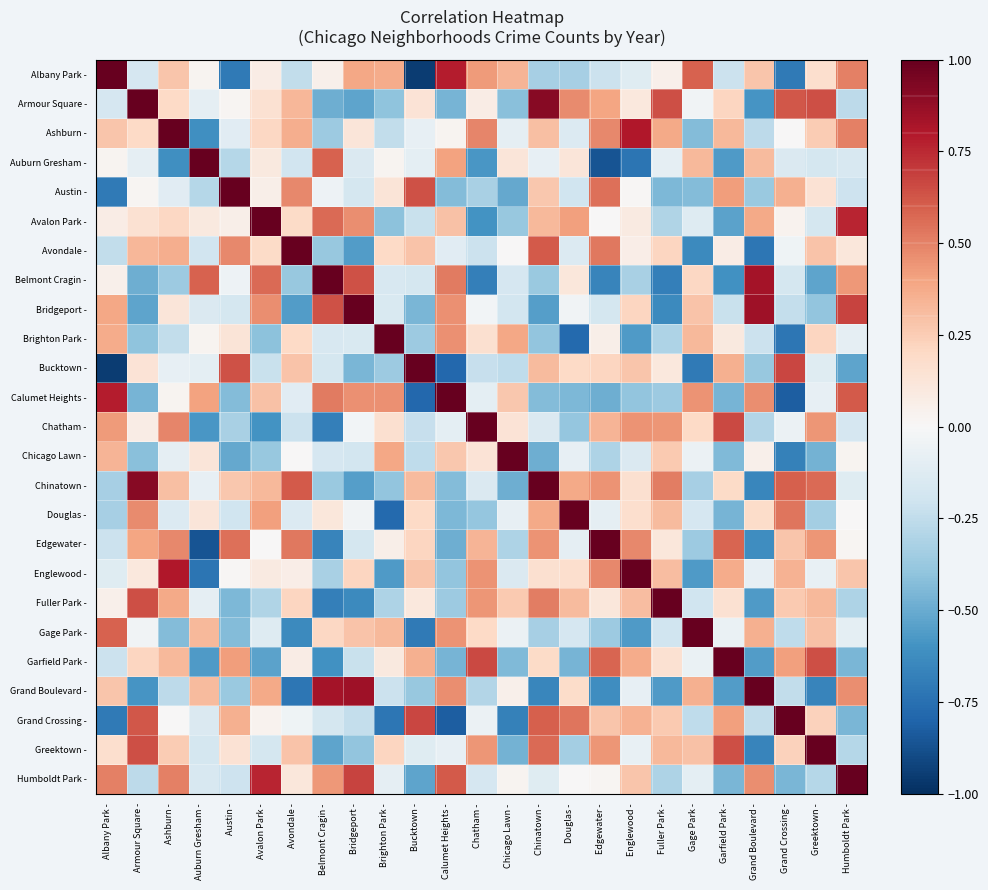

Reading left to right, list all the values displayed in this chart.

Albany Park -: Albany Park -=1.0	Armour Square -=-0.2	Ashburn -=0.3	Auburn Gresham -=0.0	Austin -=-0.7	Avalon Park -=0.1	Avondale -=-0.2	Belmont Cragin -=0.0	Bridgeport -=0.4	Brighton Park -=0.4	Bucktown -=-1.0	Calumet Heights -=0.8	Chatham -=0.4	Chicago Lawn -=0.3	Chinatown -=-0.3	Douglas -=-0.3	Edgewater -=-0.2	Englewood -=-0.1	Fuller Park -=0.1	Gage Park -=0.6	Garfield Park -=-0.2	Grand Boulevard -=0.3	Grand Crossing -=-0.7	Greektown -=0.2	Humboldt Park -=0.5
Armour Square -: Albany Park -=-0.2	Armour Square -=1.0	Ashburn -=0.2	Auburn Gresham -=-0.1	Austin -=0.0	Avalon Park -=0.2	Avondale -=0.3	Belmont Cragin -=-0.5	Bridgeport -=-0.5	Brighton Park -=-0.4	Bucktown -=0.1	Calumet Heights -=-0.5	Chatham -=0.1	Chicago Lawn -=-0.4	Chinatown -=0.9	Douglas -=0.5	Edgewater -=0.4	Englewood -=0.1	Fuller Park -=0.6	Gage Park -=-0.0	Garfield Park -=0.2	Grand Boulevard -=-0.6	Grand Crossing -=0.6	Greektown -=0.6	Humboldt Park -=-0.3
Ashburn -: Albany Park -=0.3	Armour Square -=0.2	Ashburn -=1.0	Auburn Gresham -=-0.6	Austin -=-0.1	Avalon Park -=0.2	Avondale -=0.4	Belmont Cragin -=-0.4	Bridgeport -=0.1	Brighton Park -=-0.2	Bucktown -=-0.1	Calumet Heights -=0.0	Chatham -=0.5	Chicago Lawn -=-0.1	Chinatown -=0.3	Douglas -=-0.1	Edgewater -=0.5	Englewood -=0.8	Fuller Park -=0.4	Gage Park -=-0.4	Garfield Park -=0.3	Grand Boulevard -=-0.3	Grand Crossing -=0.0	Greektown -=0.3	Humboldt Park -=0.5
Auburn Gresham -: Albany Park -=0.0	Armour Square -=-0.1	Ashburn -=-0.6	Auburn Gresham -=1.0	Austin -=-0.3	Avalon Park -=0.1	Avondale -=-0.2	Belmont Cragin -=0.6	Bridgeport -=-0.1	Brighton Park -=0.0	Bucktown -=-0.1	Calumet Heights -=0.4	Chatham -=-0.6	Chicago Lawn -=0.1	Chinatown -=-0.1	Douglas -=0.1	Edgewater -=-0.9	Englewood -=-0.7	Fuller Park -=-0.1	Gage Park -=0.3	Garfield Park -=-0.6	Grand Boulevard -=0.3	Grand Crossing -=-0.1	Greektown -=-0.2	Humboldt Park -=-0.2
Austin -: Albany Park -=-0.7	Armour Square -=0.0	Ashburn -=-0.1	Auburn Gresham -=-0.3	Austin -=1.0	Avalon Park -=0.1	Avondale -=0.5	Belmont Cragin -=-0.1	Bridgeport -=-0.2	Brighton Park -=0.1	Bucktown -=0.6	Calumet Heights -=-0.4	Chatham -=-0.3	Chicago Lawn -=-0.5	Chinatown -=0.3	Douglas -=-0.2	Edgewater -=0.6	Englewood -=0.0	Fuller Park -=-0.5	Gage Park -=-0.4	Garfield Park -=0.4	Grand Boulevard -=-0.4	Grand Crossing -=0.4	Greektown -=0.1	Humboldt Park -=-0.2
Avalon Park -: Albany Park -=0.1	Armour Square -=0.2	Ashburn -=0.2	Auburn Gresham -=0.1	Austin -=0.1	Avalon Park -=1.0	Avondale -=0.2	Belmont Cragin -=0.6	Bridgeport -=0.5	Brighton Park -=-0.4	Bucktown -=-0.2	Calumet Heights -=0.3	Chatham -=-0.6	Chicago Lawn -=-0.4	Chinatown -=0.3	Douglas -=0.4	Edgewater -=0.0	Englewood -=0.1	Fuller Park -=-0.3	Gage Park -=-0.1	Garfield Park -=-0.5	Grand Boulevard -=0.4	Grand Crossing -=0.0	Greektown -=-0.2	Humboldt Park -=0.8
Avondale -: Albany Park -=-0.2	Armour Square -=0.3	Ashburn -=0.4	Auburn Gresham -=-0.2	Austin -=0.5	Avalon Park -=0.2	Avondale -=1.0	Belmont Cragin -=-0.4	Bridgeport -=-0.6	Brighton Park -=0.2	Bucktown -=0.3	Calumet Heights -=-0.1	Chatham -=-0.2	Chicago Lawn -=0.0	Chinatown -=0.6	Douglas -=-0.1	Edgewater -=0.5	Englewood -=0.1	Fuller Park -=0.2	Gage Park -=-0.6	Garfield Park -=0.1	Grand Boulevard -=-0.7	Grand Crossing -=-0.0	Greektown -=0.3	Humboldt Park -=0.1
Belmont Cragin -: Albany Park -=0.0	Armour Square -=-0.5	Ashburn -=-0.4	Auburn Gresham -=0.6	Austin -=-0.1	Avalon Park -=0.6	Avondale -=-0.4	Belmont Cragin -=1.0	Bridgeport -=0.6	Brighton Park -=-0.2	Bucktown -=-0.2	Calumet Heights -=0.5	Chatham -=-0.7	Chicago Lawn -=-0.2	Chinatown -=-0.4	Douglas -=0.1	Edgewater -=-0.7	Englewood -=-0.3	Fuller Park -=-0.7	Gage Park -=0.2	Garfield Park -=-0.6	Grand Boulevard -=0.8	Grand Crossing -=-0.2	Greektown -=-0.5	Humboldt Park -=0.4
Bridgeport -: Albany Park -=0.4	Armour Square -=-0.5	Ashburn -=0.1	Auburn Gresham -=-0.1	Austin -=-0.2	Avalon Park -=0.5	Avondale -=-0.6	Belmont Cragin -=0.6	Bridgeport -=1.0	Brighton Park -=-0.2	Bucktown -=-0.5	Calumet Heights -=0.5	Chatham -=-0.0	Chicago Lawn -=-0.2	Chinatown -=-0.5	Douglas -=-0.0	Edgewater -=-0.2	Englewood -=0.2	Fuller Park -=-0.6	Gage Park -=0.3	Garfield Park -=-0.2	Grand Boulevard -=0.8	Grand Crossing -=-0.2	Greektown -=-0.4	Humboldt Park -=0.7
Brighton Park -: Albany Park -=0.4	Armour Square -=-0.4	Ashburn -=-0.2	Auburn Gresham -=0.0	Austin -=0.1	Avalon Park -=-0.4	Avondale -=0.2	Belmont Cragin -=-0.2	Bridgeport -=-0.2	Brighton Park -=1.0	Bucktown -=-0.4	Calumet Heights -=0.5	Chatham -=0.2	Chicago Lawn -=0.4	Chinatown -=-0.4	Douglas -=-0.8	Edgewater -=0.1	Englewood -=-0.6	Fuller Park -=-0.3	Gage Park -=0.3	Garfield Park -=0.1	Grand Boulevard -=-0.2	Grand Crossing -=-0.7	Greektown -=0.2	Humboldt Park -=-0.1
Bucktown -: Albany Park -=-1.0	Armour Square -=0.1	Ashburn -=-0.1	Auburn Gresham -=-0.1	Austin -=0.6	Avalon Park -=-0.2	Avondale -=0.3	Belmont Cragin -=-0.2	Bridgeport -=-0.5	Brighton Park -=-0.4	Bucktown -=1.0	Calumet Heights -=-0.8	Chatham -=-0.2	Chicago Lawn -=-0.3	Chinatown -=0.3	Douglas -=0.2	Edgewater -=0.2	Englewood -=0.3	Fuller Park -=0.1	Gage Park -=-0.7	Garfield Park -=0.4	Grand Boulevard -=-0.4	Grand Crossing -=0.7	Greektown -=-0.1	Humboldt Park -=-0.5
Calumet Heights -: Albany Park -=0.8	Armour Square -=-0.5	Ashburn -=0.0	Auburn Gresham -=0.4	Austin -=-0.4	Avalon Park -=0.3	Avondale -=-0.1	Belmont Cragin -=0.5	Bridgeport -=0.5	Brighton Park -=0.5	Bucktown -=-0.8	Calumet Heights -=1.0	Chatham -=-0.1	Chicago Lawn -=0.3	Chinatown -=-0.4	Douglas -=-0.4	Edgewater -=-0.5	Englewood -=-0.4	Fuller Park -=-0.4	Gage Park -=0.5	Garfield Park -=-0.5	Grand Boulevard -=0.5	Grand Crossing -=-0.8	Greektown -=-0.1	Humboldt Park -=0.6
Chatham -: Albany Park -=0.4	Armour Square -=0.1	Ashburn -=0.5	Auburn Gresham -=-0.6	Austin -=-0.3	Avalon Park -=-0.6	Avondale -=-0.2	Belmont Cragin -=-0.7	Bridgeport -=-0.0	Brighton Park -=0.2	Bucktown -=-0.2	Calumet Heights -=-0.1	Chatham -=1.0	Chicago Lawn -=0.1	Chinatown -=-0.1	Douglas -=-0.4	Edgewater -=0.3	Englewood -=0.4	Fuller Park -=0.4	Gage Park -=0.2	Garfield Park -=0.7	Grand Boulevard -=-0.3	Grand Crossing -=-0.1	Greektown -=0.4	Humboldt Park -=-0.2
Chicago Lawn -: Albany Park -=0.3	Armour Square -=-0.4	Ashburn -=-0.1	Auburn Gresham -=0.1	Austin -=-0.5	Avalon Park -=-0.4	Avondale -=0.0	Belmont Cragin -=-0.2	Bridgeport -=-0.2	Brighton Park -=0.4	Bucktown -=-0.3	Calumet Heights -=0.3	Chatham -=0.1	Chicago Lawn -=1.0	Chinatown -=-0.5	Douglas -=-0.1	Edgewater -=-0.3	Englewood -=-0.1	Fuller Park -=0.3	Gage Park -=-0.1	Garfield Park -=-0.4	Grand Boulevard -=0.1	Grand Crossing -=-0.7	Greektown -=-0.5	Humboldt Park -=0.0
Chinatown -: Albany Park -=-0.3	Armour Square -=0.9	Ashburn -=0.3	Auburn Gresham -=-0.1	Austin -=0.3	Avalon Park -=0.3	Avondale -=0.6	Belmont Cragin -=-0.4	Bridgeport -=-0.5	Brighton Park -=-0.4	Bucktown -=0.3	Calumet Heights -=-0.4	Chatham -=-0.1	Chicago Lawn -=-0.5	Chinatown -=1.0	Douglas -=0.4	Edgewater -=0.5	Englewood -=0.2	Fuller Park -=0.5	Gage Park -=-0.3	Garfield Park -=0.2	Grand Boulevard -=-0.7	Grand Crossing -=0.6	Greektown -=0.6	Humboldt Park -=-0.1
Douglas -: Albany Park -=-0.3	Armour Square -=0.5	Ashburn -=-0.1	Auburn Gresham -=0.1	Austin -=-0.2	Avalon Park -=0.4	Avondale -=-0.1	Belmont Cragin -=0.1	Bridgeport -=-0.0	Brighton Park -=-0.8	Bucktown -=0.2	Calumet Heights -=-0.4	Chatham -=-0.4	Chicago Lawn -=-0.1	Chinatown -=0.4	Douglas -=1.0	Edgewater -=-0.1	Englewood -=0.2	Fuller Park -=0.3	Gage Park -=-0.2	Garfield Park -=-0.5	Grand Boulevard -=0.2	Grand Crossing -=0.5	Greektown -=-0.3	Humboldt Park -=0.0
Edgewater -: Albany Park -=-0.2	Armour Square -=0.4	Ashburn -=0.5	Auburn Gresham -=-0.9	Austin -=0.6	Avalon Park -=0.0	Avondale -=0.5	Belmont Cragin -=-0.7	Bridgeport -=-0.2	Brighton Park -=0.1	Bucktown -=0.2	Calumet Heights -=-0.5	Chatham -=0.3	Chicago Lawn -=-0.3	Chinatown -=0.5	Douglas -=-0.1	Edgewater -=1.0	Englewood -=0.5	Fuller Park -=0.1	Gage Park -=-0.4	Garfield Park -=0.6	Grand Boulevard -=-0.6	Grand Crossing -=0.3	Greektown -=0.4	Humboldt Park -=0.0
Englewood -: Albany Park -=-0.1	Armour Square -=0.1	Ashburn -=0.8	Auburn Gresham -=-0.7	Austin -=0.0	Avalon Park -=0.1	Avondale -=0.1	Belmont Cragin -=-0.3	Bridgeport -=0.2	Brighton Park -=-0.6	Bucktown -=0.3	Calumet Heights -=-0.4	Chatham -=0.4	Chicago Lawn -=-0.1	Chinatown -=0.2	Douglas -=0.2	Edgewater -=0.5	Englewood -=1.0	Fuller Park -=0.3	Gage Park -=-0.6	Garfield Park -=0.4	Grand Boulevard -=-0.1	Grand Crossing -=0.3	Greektown -=-0.1	Humboldt Park -=0.3
Fuller Park -: Albany Park -=0.1	Armour Square -=0.6	Ashburn -=0.4	Auburn Gresham -=-0.1	Austin -=-0.5	Avalon Park -=-0.3	Avondale -=0.2	Belmont Cragin -=-0.7	Bridgeport -=-0.6	Brighton Park -=-0.3	Bucktown -=0.1	Calumet Heights -=-0.4	Chatham -=0.4	Chicago Lawn -=0.3	Chinatown -=0.5	Douglas -=0.3	Edgewater -=0.1	Englewood -=0.3	Fuller Park -=1.0	Gage Park -=-0.2	Garfield Park -=0.2	Grand Boulevard -=-0.6	Grand Crossing -=0.3	Greektown -=0.3	Humboldt Park -=-0.3
Gage Park -: Albany Park -=0.6	Armour Square -=-0.0	Ashburn -=-0.4	Auburn Gresham -=0.3	Austin -=-0.4	Avalon Park -=-0.1	Avondale -=-0.6	Belmont Cragin -=0.2	Bridgeport -=0.3	Brighton Park -=0.3	Bucktown -=-0.7	Calumet Heights -=0.5	Chatham -=0.2	Chicago Lawn -=-0.1	Chinatown -=-0.3	Douglas -=-0.2	Edgewater -=-0.4	Englewood -=-0.6	Fuller Park -=-0.2	Gage Park -=1.0	Garfield Park -=-0.1	Grand Boulevard -=0.4	Grand Crossing -=-0.3	Greektown -=0.3	Humboldt Park -=-0.1
Garfield Park -: Albany Park -=-0.2	Armour Square -=0.2	Ashburn -=0.3	Auburn Gresham -=-0.6	Austin -=0.4	Avalon Park -=-0.5	Avondale -=0.1	Belmont Cragin -=-0.6	Bridgeport -=-0.2	Brighton Park -=0.1	Bucktown -=0.4	Calumet Heights -=-0.5	Chatham -=0.7	Chicago Lawn -=-0.4	Chinatown -=0.2	Douglas -=-0.5	Edgewater -=0.6	Englewood -=0.4	Fuller Park -=0.2	Gage Park -=-0.1	Garfield Park -=1.0	Grand Boulevard -=-0.6	Grand Crossing -=0.4	Greektown -=0.6	Humboldt Park -=-0.5
Grand Boulevard -: Albany Park -=0.3	Armour Square -=-0.6	Ashburn -=-0.3	Auburn Gresham -=0.3	Austin -=-0.4	Avalon Park -=0.4	Avondale -=-0.7	Belmont Cragin -=0.8	Bridgeport -=0.8	Brighton Park -=-0.2	Bucktown -=-0.4	Calumet Heights -=0.5	Chatham -=-0.3	Chicago Lawn -=0.1	Chinatown -=-0.7	Douglas -=0.2	Edgewater -=-0.6	Englewood -=-0.1	Fuller Park -=-0.6	Gage Park -=0.4	Garfield Park -=-0.6	Grand Boulevard -=1.0	Grand Crossing -=-0.2	Greektown -=-0.7	Humboldt Park -=0.5
Grand Crossing -: Albany Park -=-0.7	Armour Square -=0.6	Ashburn -=0.0	Auburn Gresham -=-0.1	Austin -=0.4	Avalon Park -=0.0	Avondale -=-0.0	Belmont Cragin -=-0.2	Bridgeport -=-0.2	Brighton Park -=-0.7	Bucktown -=0.7	Calumet Heights -=-0.8	Chatham -=-0.1	Chicago Lawn -=-0.7	Chinatown -=0.6	Douglas -=0.5	Edgewater -=0.3	Englewood -=0.3	Fuller Park -=0.3	Gage Park -=-0.3	Garfield Park -=0.4	Grand Boulevard -=-0.2	Grand Crossing -=1.0	Greektown -=0.2	Humboldt Park -=-0.5
Greektown -: Albany Park -=0.2	Armour Square -=0.6	Ashburn -=0.3	Auburn Gresham -=-0.2	Austin -=0.1	Avalon Park -=-0.2	Avondale -=0.3	Belmont Cragin -=-0.5	Bridgeport -=-0.4	Brighton Park -=0.2	Bucktown -=-0.1	Calumet Heights -=-0.1	Chatham -=0.4	Chicago Lawn -=-0.5	Chinatown -=0.6	Douglas -=-0.3	Edgewater -=0.4	Englewood -=-0.1	Fuller Park -=0.3	Gage Park -=0.3	Garfield Park -=0.6	Grand Boulevard -=-0.7	Grand Crossing -=0.2	Greektown -=1.0	Humboldt Park -=-0.3
Humboldt Park -: Albany Park -=0.5	Armour Square -=-0.3	Ashburn -=0.5	Auburn Gresham -=-0.2	Austin -=-0.2	Avalon Park -=0.8	Avondale -=0.1	Belmont Cragin -=0.4	Bridgeport -=0.7	Brighton Park -=-0.1	Bucktown -=-0.5	Calumet Heights -=0.6	Chatham -=-0.2	Chicago Lawn -=0.0	Chinatown -=-0.1	Douglas -=0.0	Edgewater -=0.0	Englewood -=0.3	Fuller Park -=-0.3	Gage Park -=-0.1	Garfield Park -=-0.5	Grand Boulevard -=0.5	Grand Crossing -=-0.5	Greektown -=-0.3	Humboldt Park -=1.0